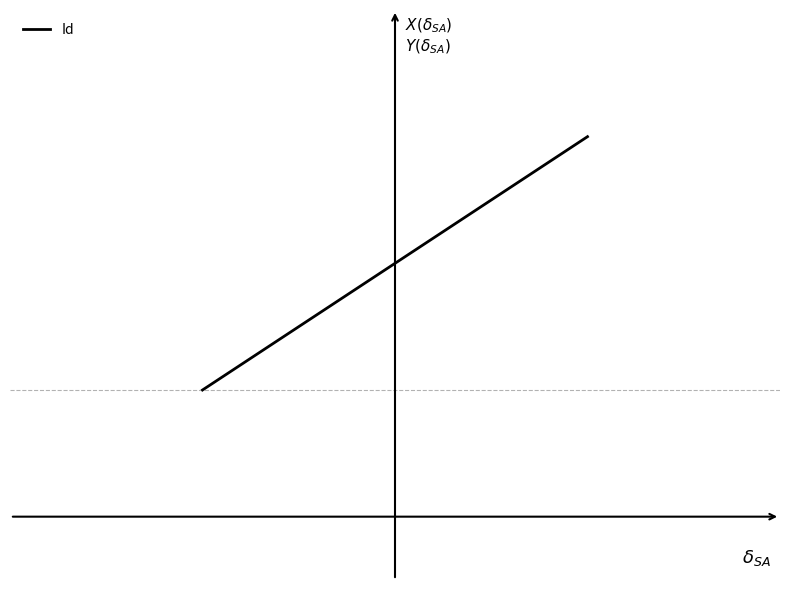

Is this an area chart (filled region under the line)?

No